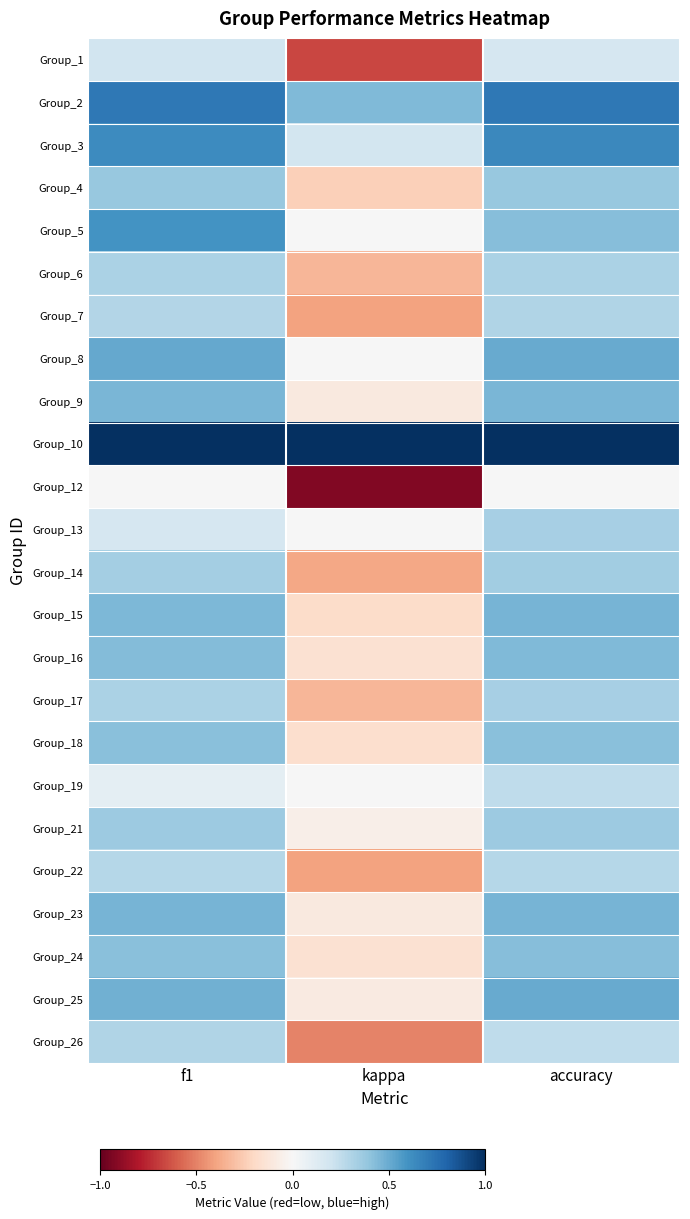

Reading left to right, list all the values displayed in this chart.

Group_1: f1=0.2	kappa=-0.7	accuracy=0.2
Group_2: f1=0.7	kappa=0.4	accuracy=0.7
Group_3: f1=0.6	kappa=0.2	accuracy=0.6
Group_4: f1=0.4	kappa=-0.2	accuracy=0.4
Group_5: f1=0.6	kappa=0.0	accuracy=0.4
Group_6: f1=0.3	kappa=-0.3	accuracy=0.3
Group_7: f1=0.3	kappa=-0.4	accuracy=0.3
Group_8: f1=0.5	kappa=0.0	accuracy=0.5
Group_9: f1=0.5	kappa=-0.1	accuracy=0.5
Group_10: f1=1.0	kappa=1.0	accuracy=1.0
Group_12: f1=0.0	kappa=-0.9	accuracy=0.0
Group_13: f1=0.2	kappa=0.0	accuracy=0.3
Group_14: f1=0.3	kappa=-0.4	accuracy=0.3
Group_15: f1=0.4	kappa=-0.2	accuracy=0.5
Group_16: f1=0.4	kappa=-0.2	accuracy=0.4
Group_17: f1=0.3	kappa=-0.3	accuracy=0.3
Group_18: f1=0.4	kappa=-0.2	accuracy=0.4
Group_19: f1=0.1	kappa=0.0	accuracy=0.2
Group_21: f1=0.4	kappa=-0.1	accuracy=0.4
Group_22: f1=0.3	kappa=-0.4	accuracy=0.3
Group_23: f1=0.5	kappa=-0.1	accuracy=0.5
Group_24: f1=0.4	kappa=-0.2	accuracy=0.4
Group_25: f1=0.5	kappa=-0.1	accuracy=0.5
Group_26: f1=0.3	kappa=-0.5	accuracy=0.2